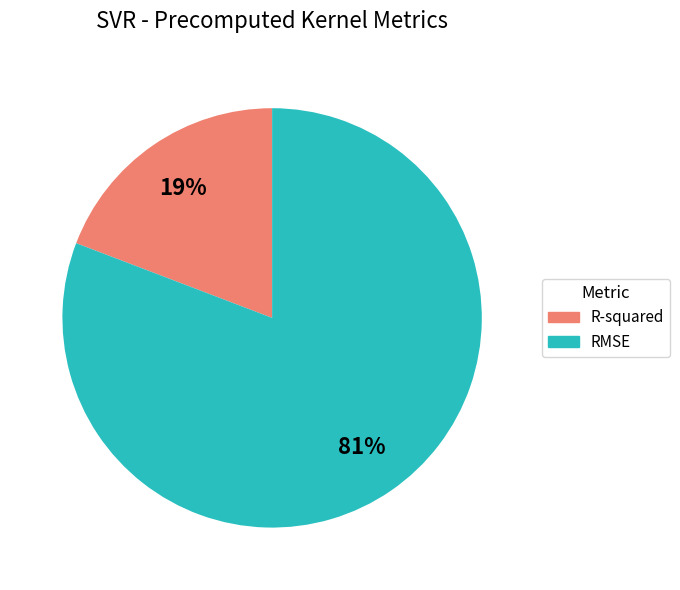

Combined, do R-squared and RMSE account for over 50%?

Yes